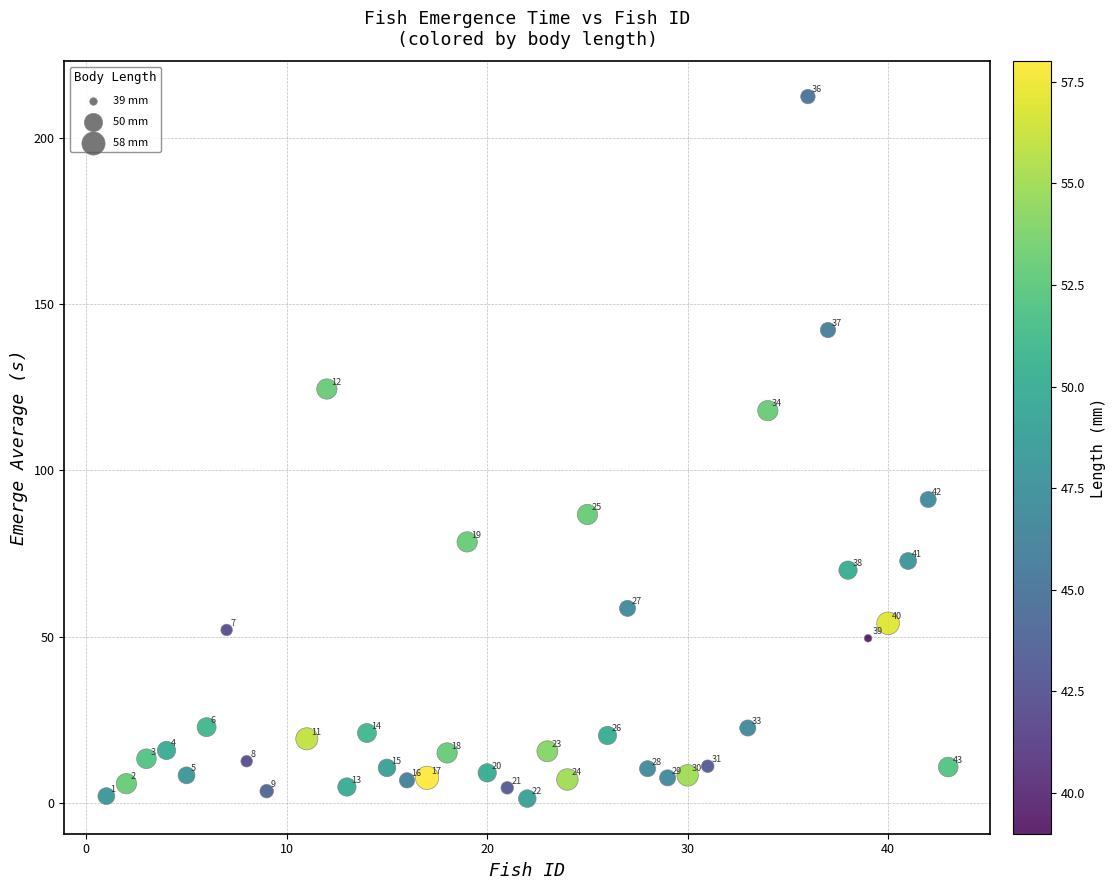

What is the range of X values (max minus min)?

42.0